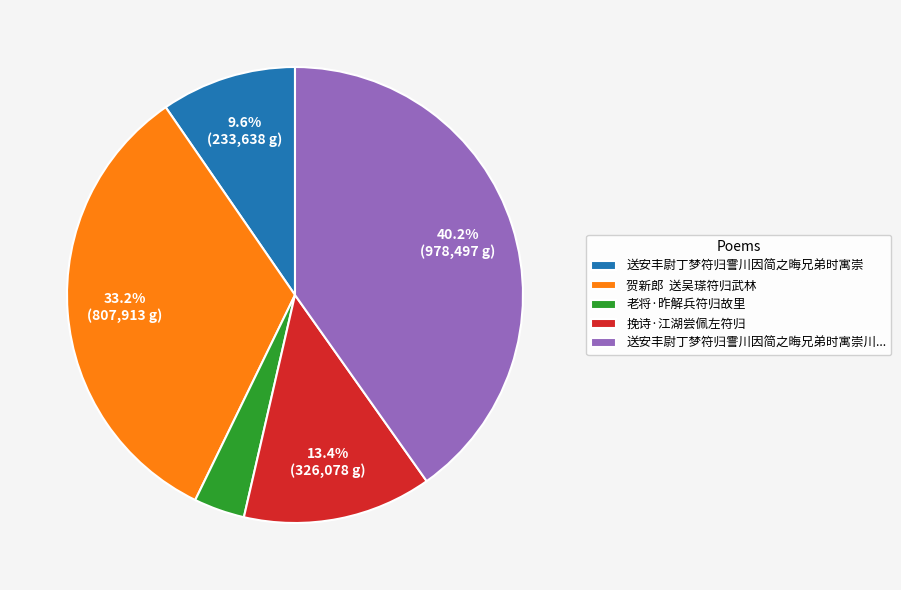

Count the number of slices in the pie.

5